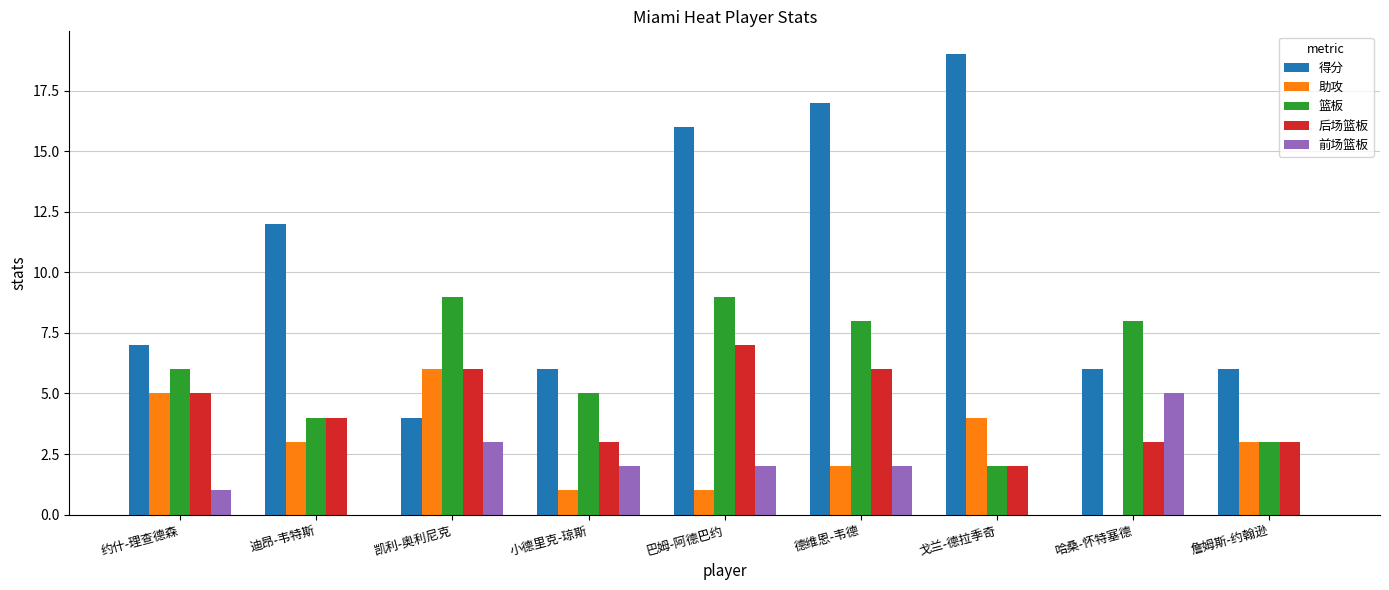

The value of 后场篮板 at 凯利-奥利尼克 is 6. True or false?

True